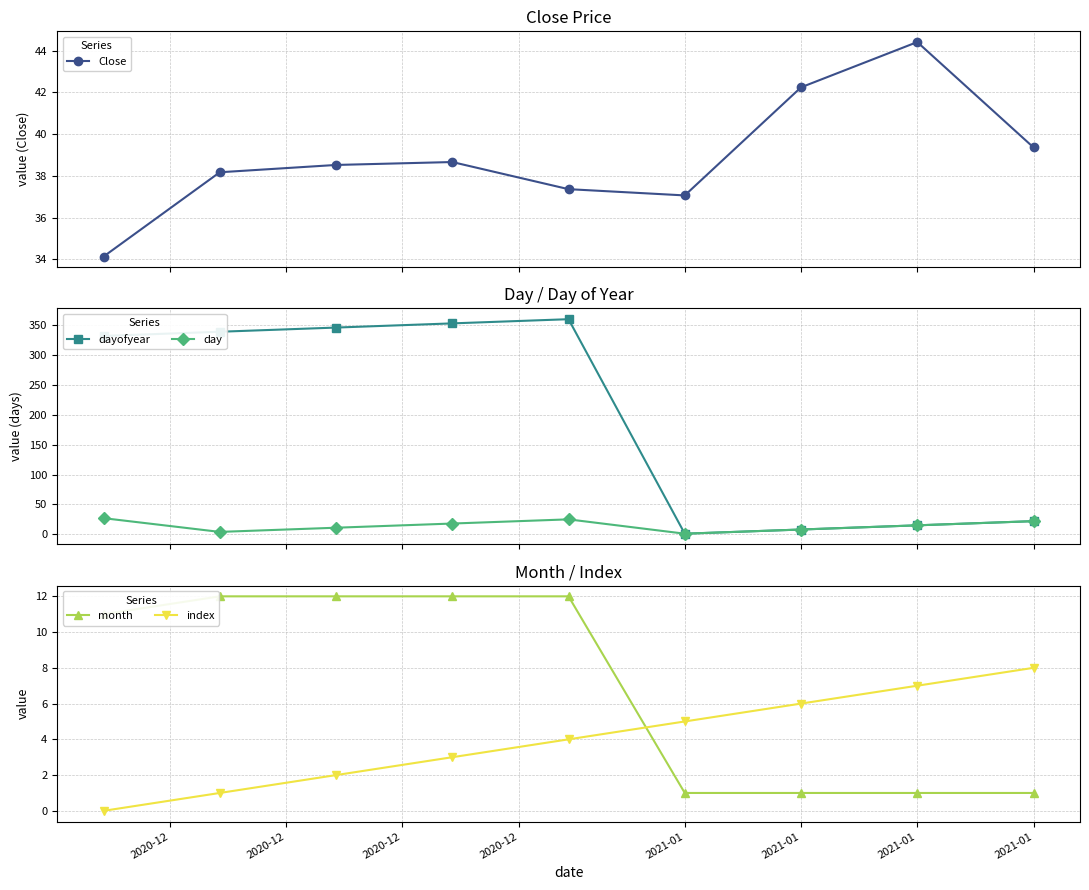

In Close, how many points are lower than both neighbors (excluding endpoints)?

1